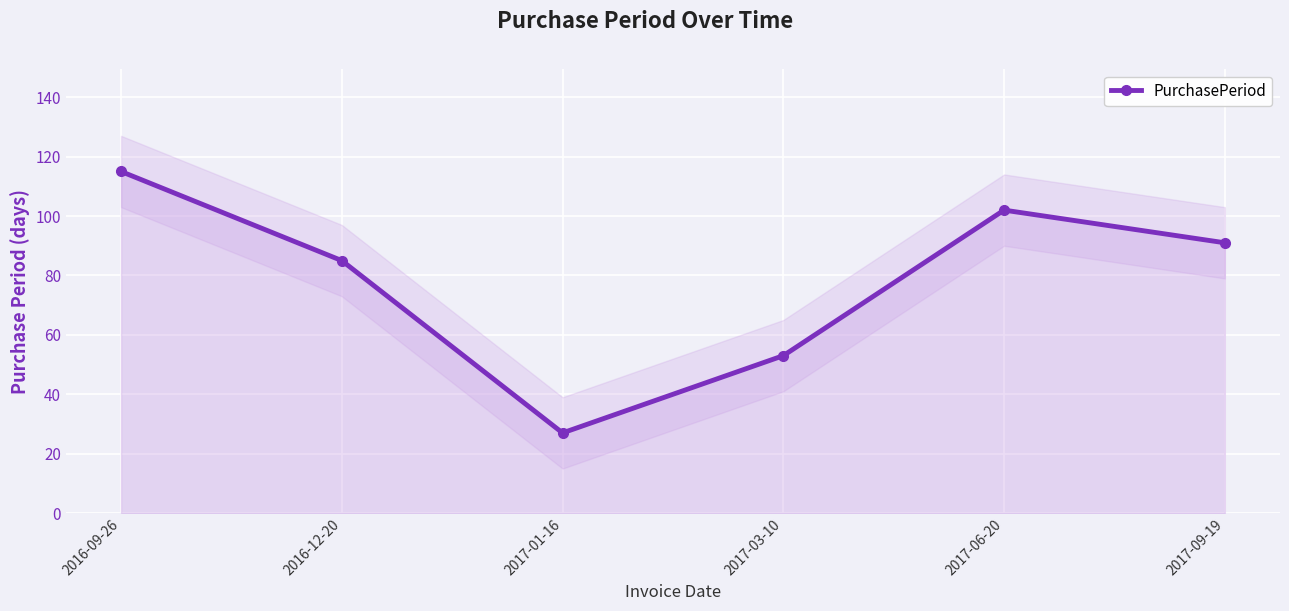

Where does the data first go above 91?

2016-09-26